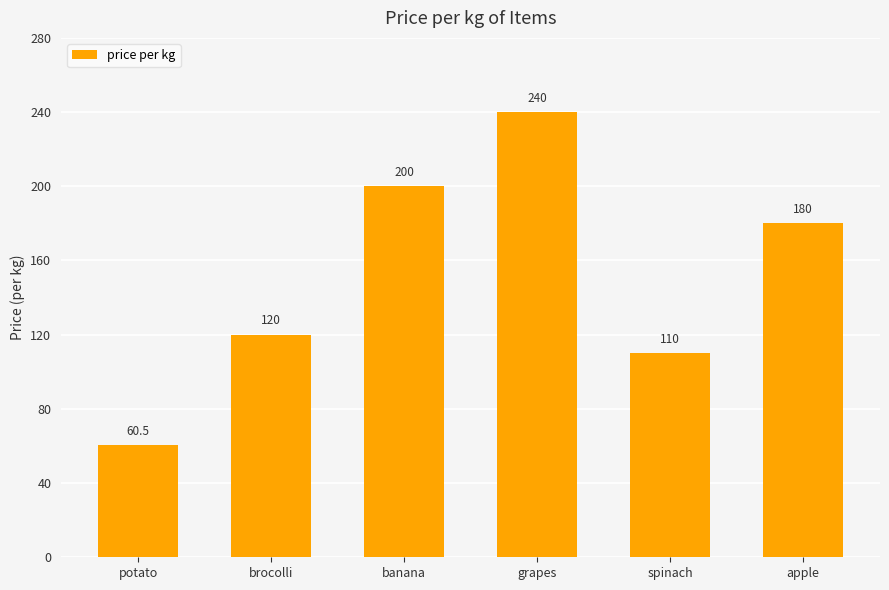

Reading left to right, transcribe all the data shown in this chart.

60.5	120.0	200.0	240.0	110.0	180.0